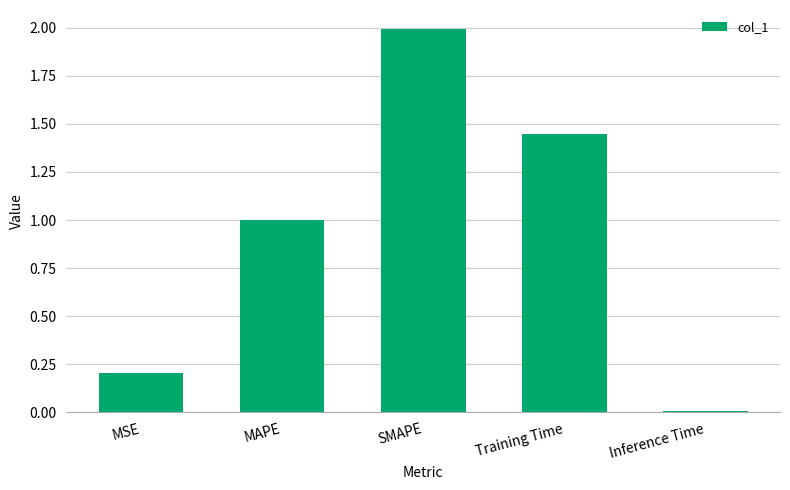

True or false: the data shows 1.0 at MAPE.

True